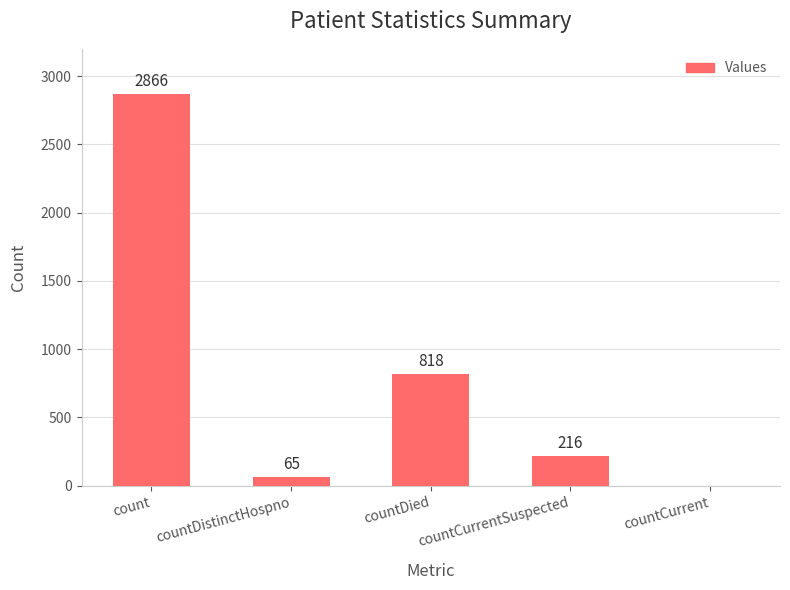

At which label does the data first exceed 216?

count